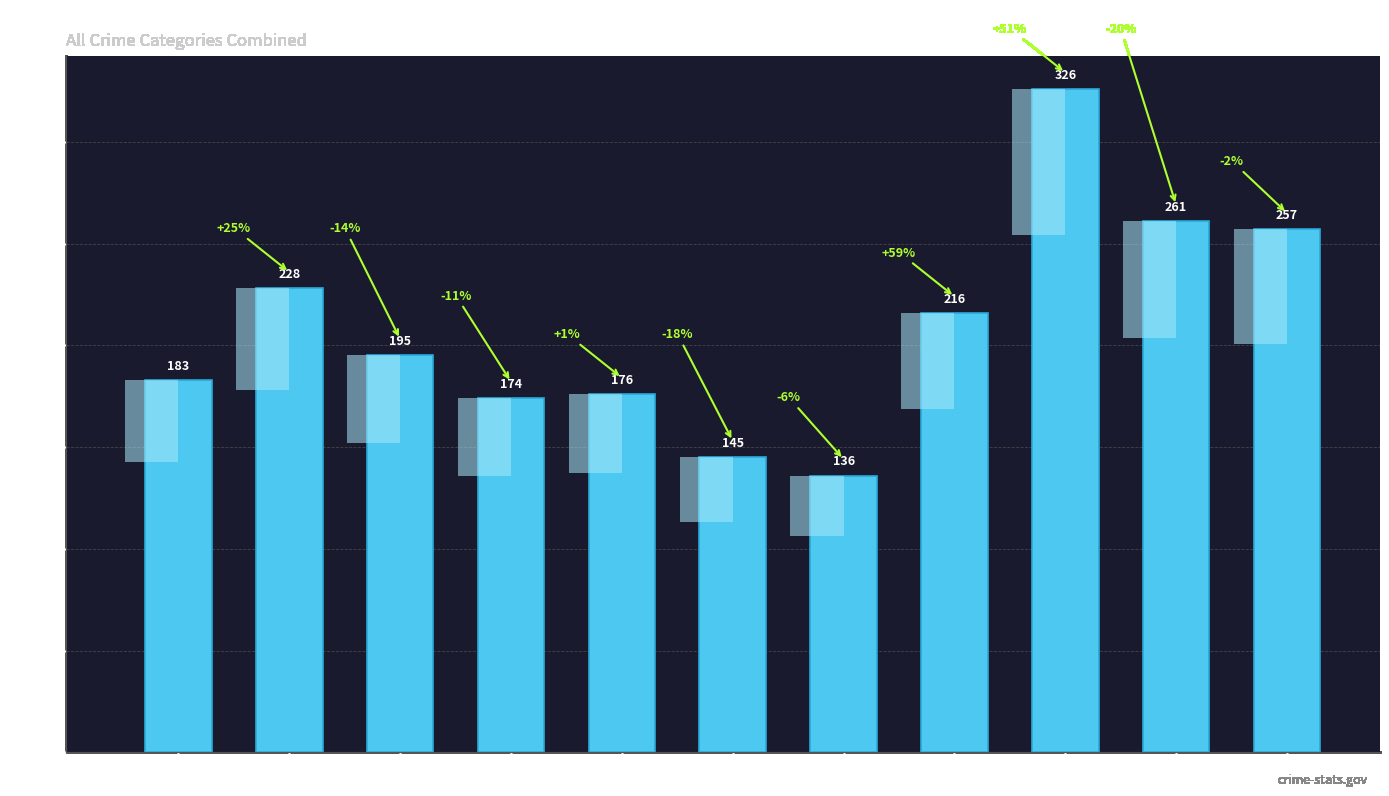

List the labels in order of value, largest first.

2023, 2024, 2025, 2016, 2022, 2017, 2015, 2019, 2018, 2020, 2021